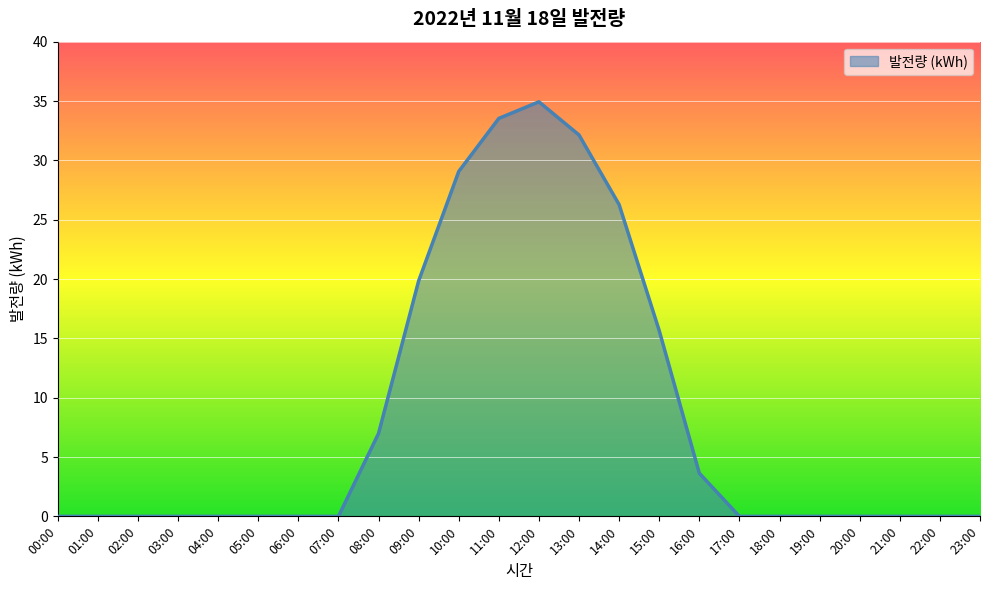

How many lines are shown in the chart?

1